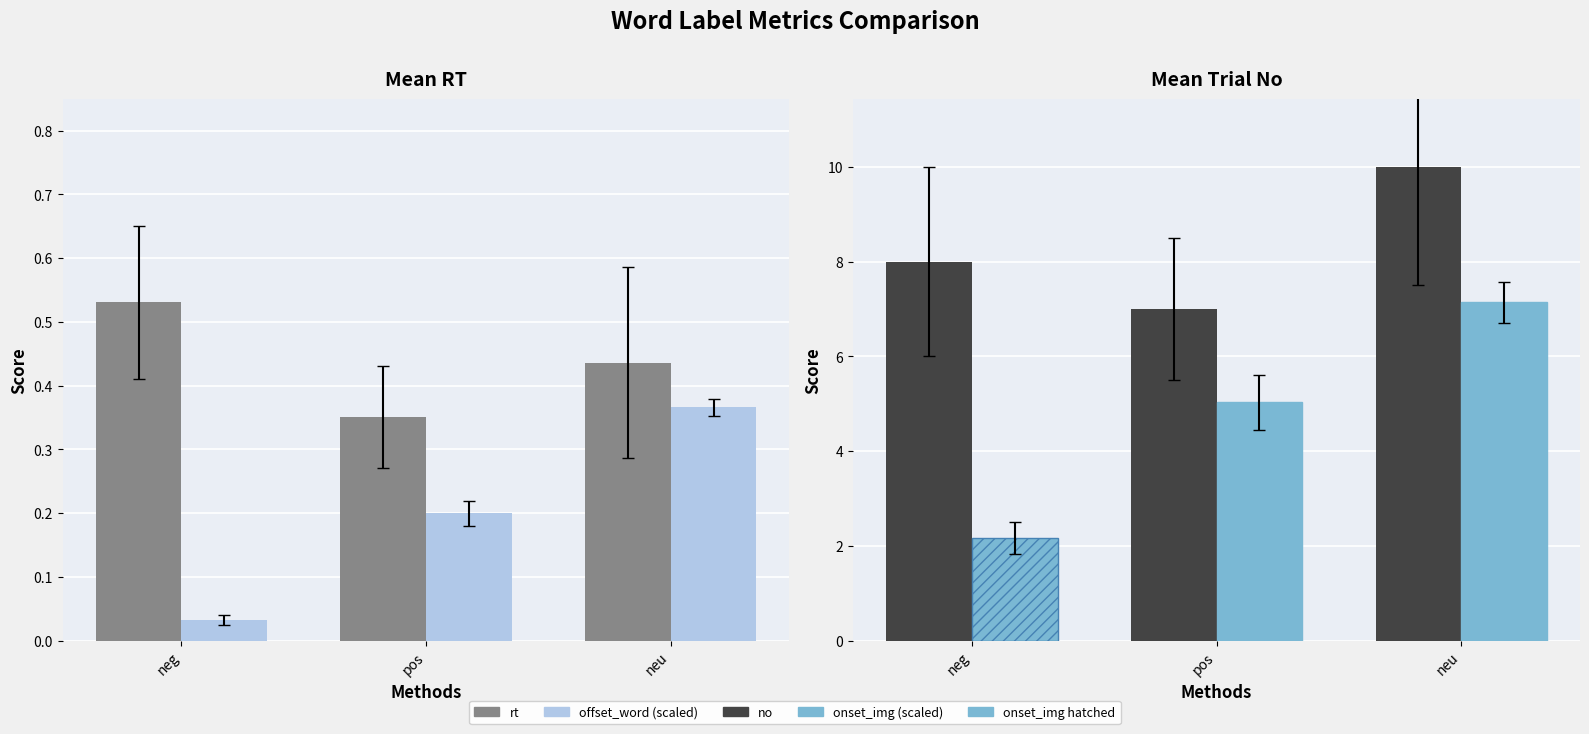

At which category is the sum across all series the highest?

neu